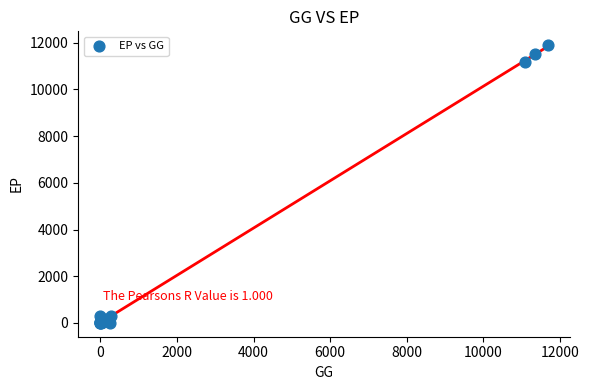

What Y value in the scatter plot is closest to 5948?

11188.6